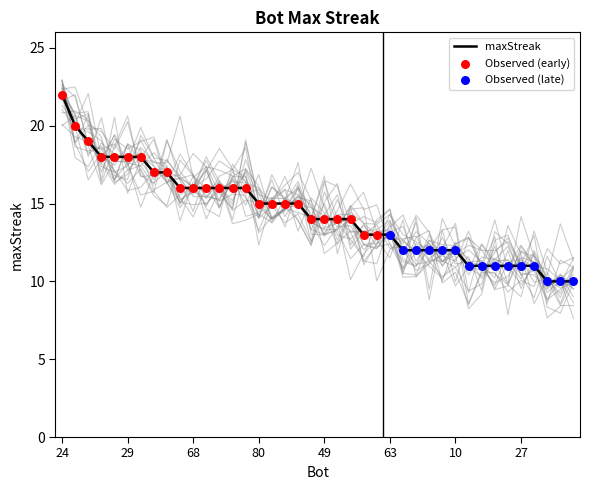

Approximately how many times larger is the value at 85 compared to 10?

1.5